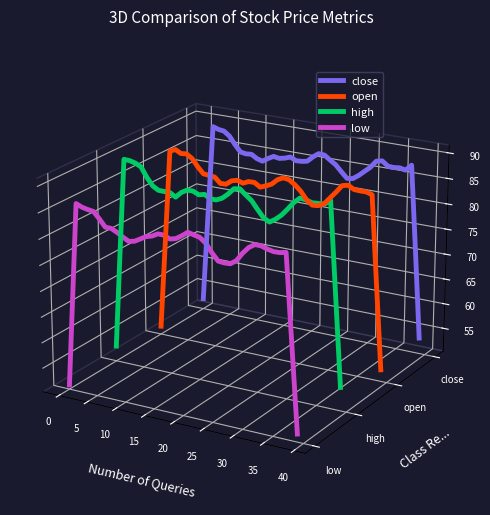

True or false: open and high cross at least once.

False